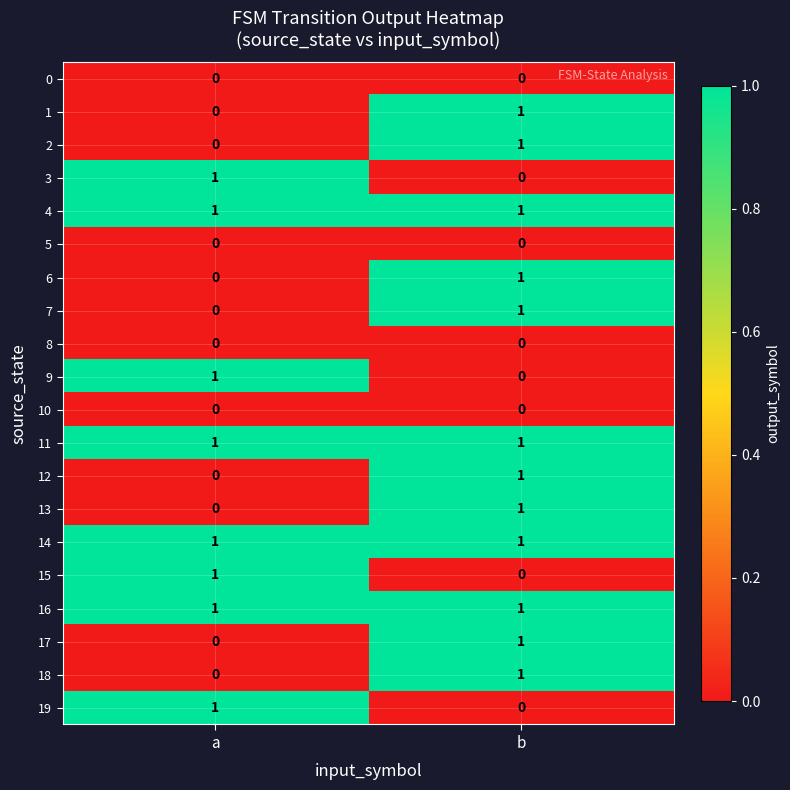

Is the value of 7 at a greater than the value of 18 at b?

No